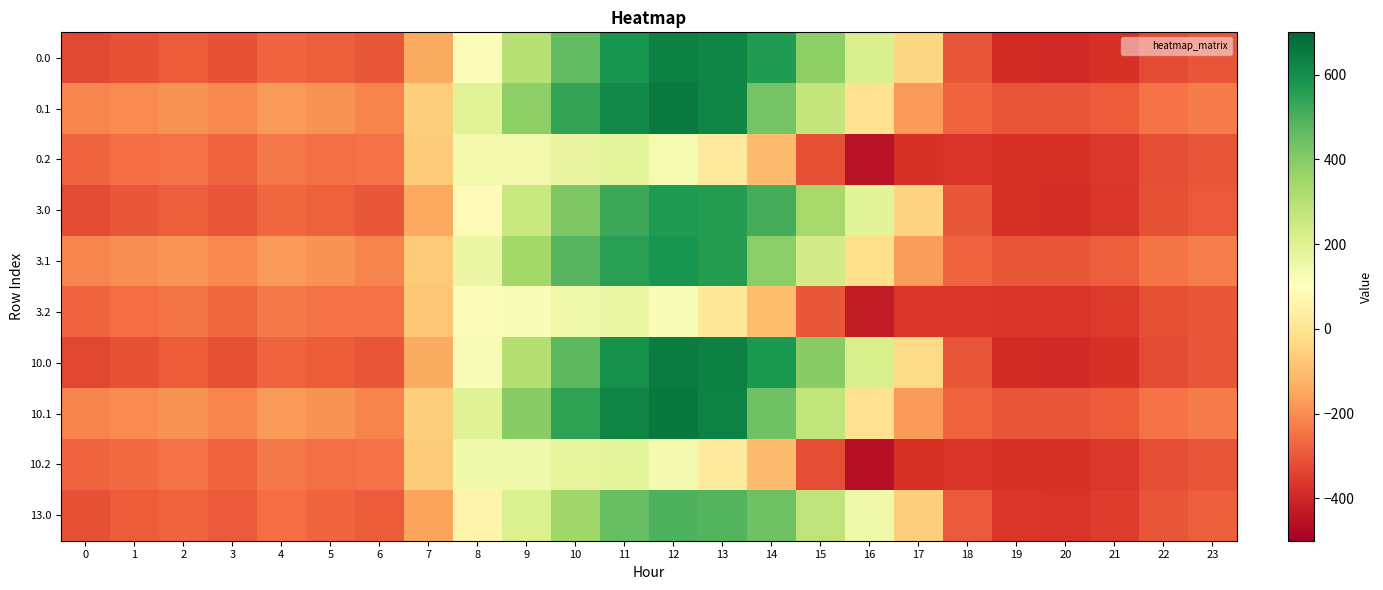

Which series has the largest range (max minus min)?

10.0